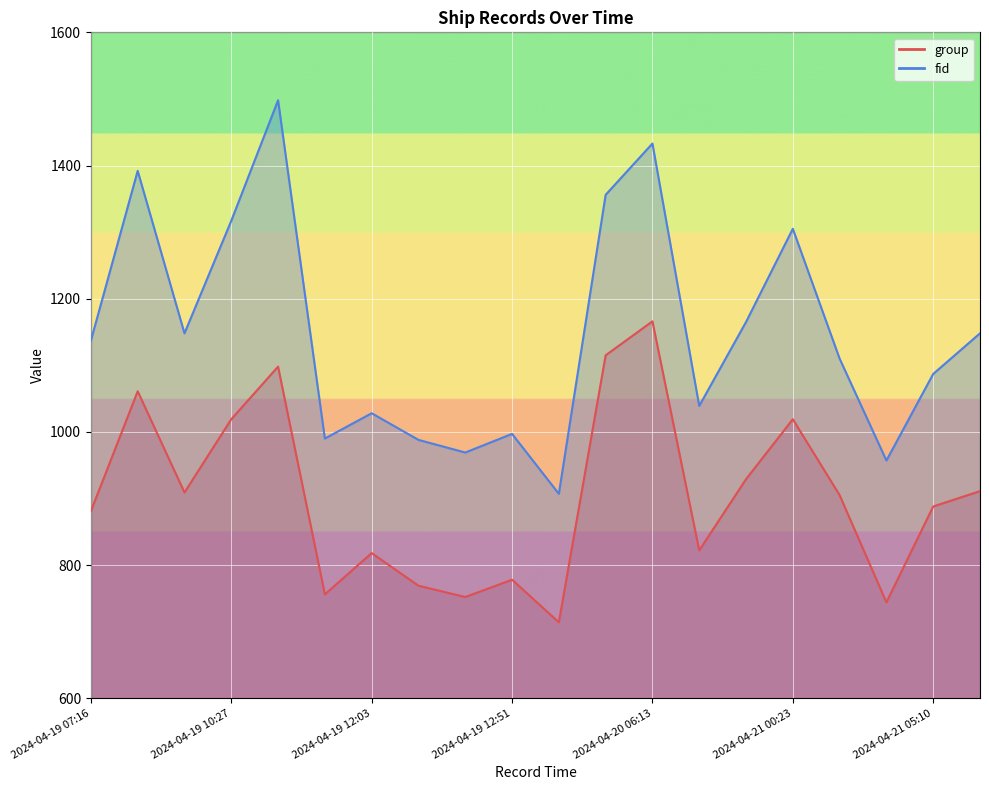

Read the group value at 2024-04-19 10:27, to the nearest 10.

1020